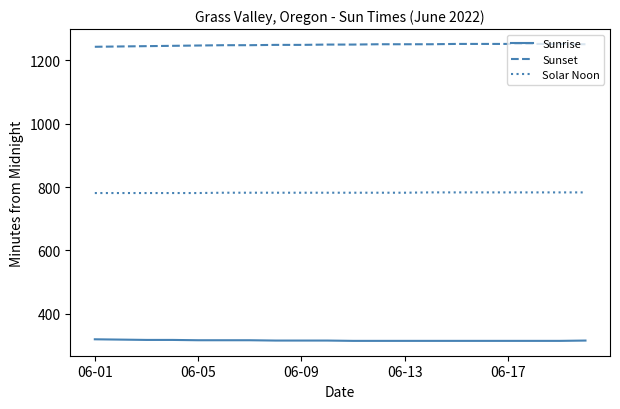

Count the number of data series in this chart.

3